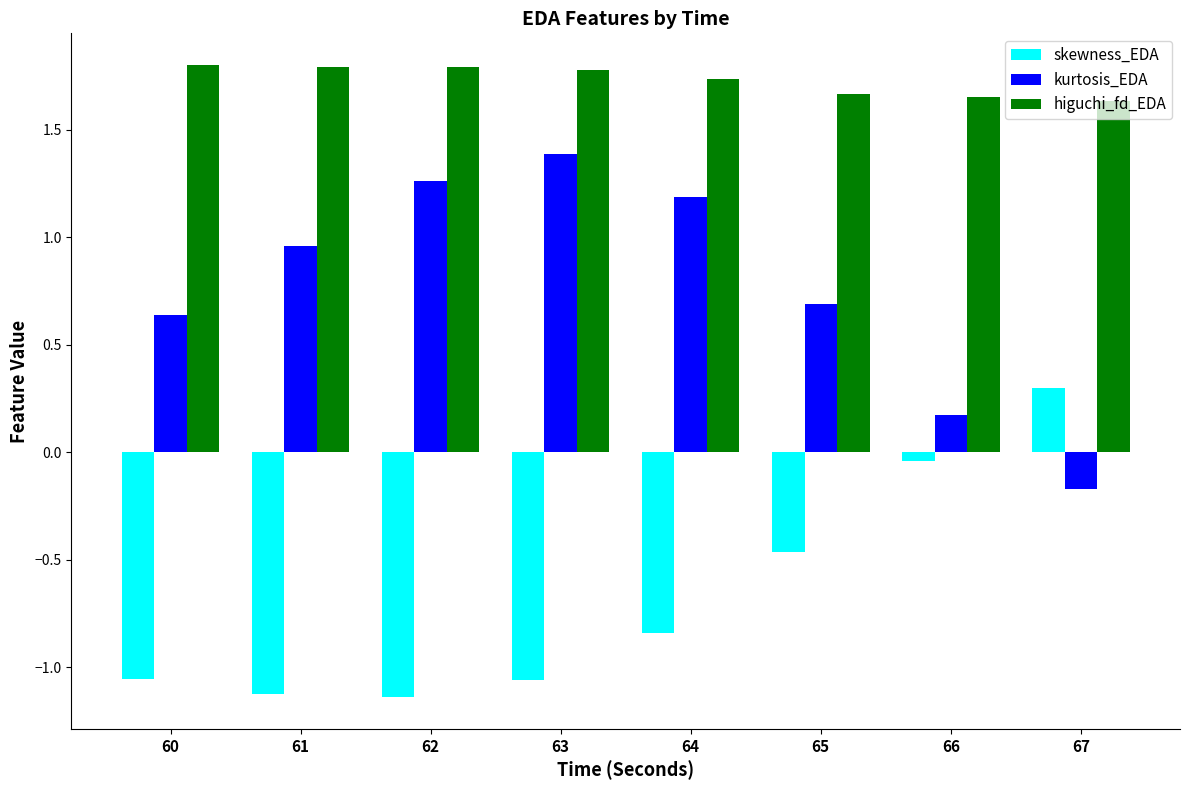

What is the total value across all series at 65?

1.9